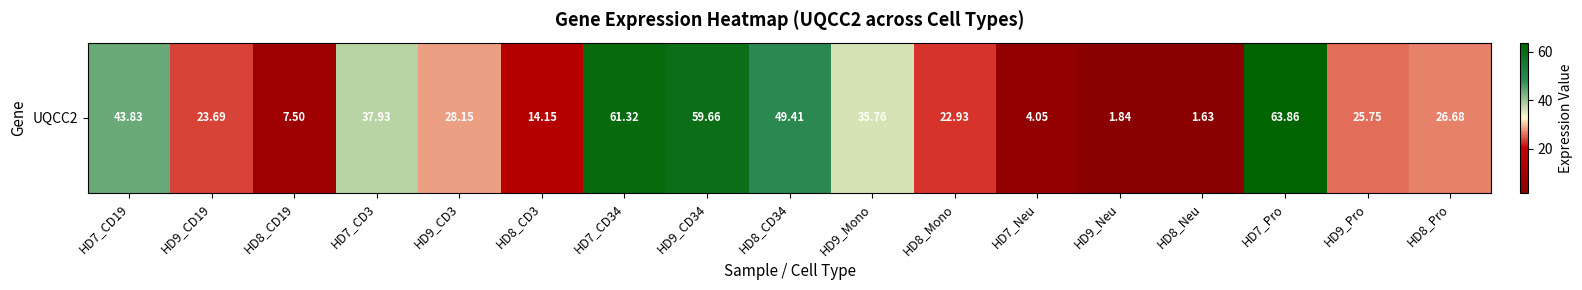

List the labels in order of value, largest first.

HD7_Pro, HD7_CD34, HD9_CD34, HD8_CD34, HD7_CD19, HD7_CD3, HD9_Mono, HD9_CD3, HD8_Pro, HD9_Pro, HD9_CD19, HD8_Mono, HD8_CD3, HD8_CD19, HD7_Neu, HD9_Neu, HD8_Neu